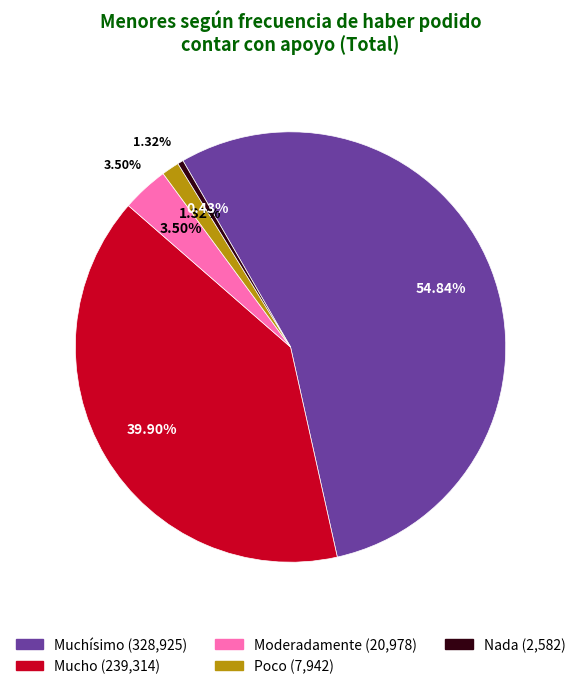

What is the smallest slice in the pie chart?

Nada